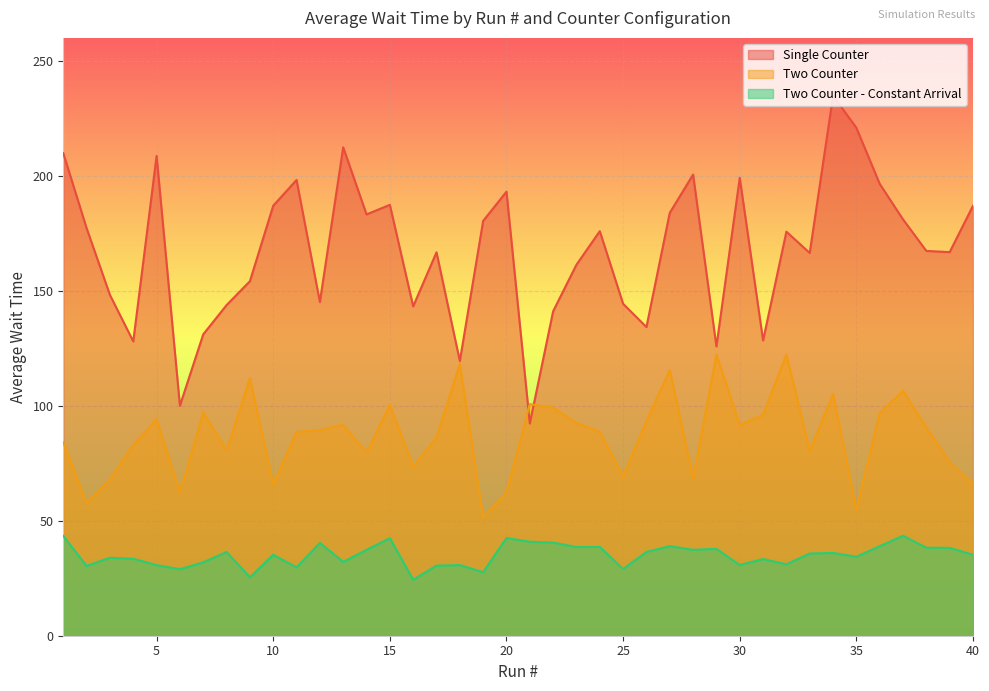

At how many categories does at least one series exceed 210?

3